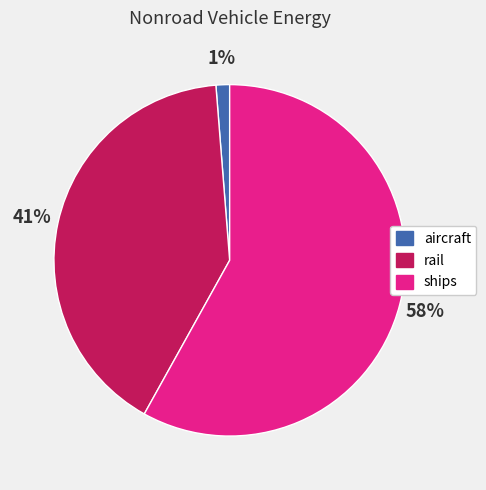

Does ships account for over 50% of the chart?

Yes